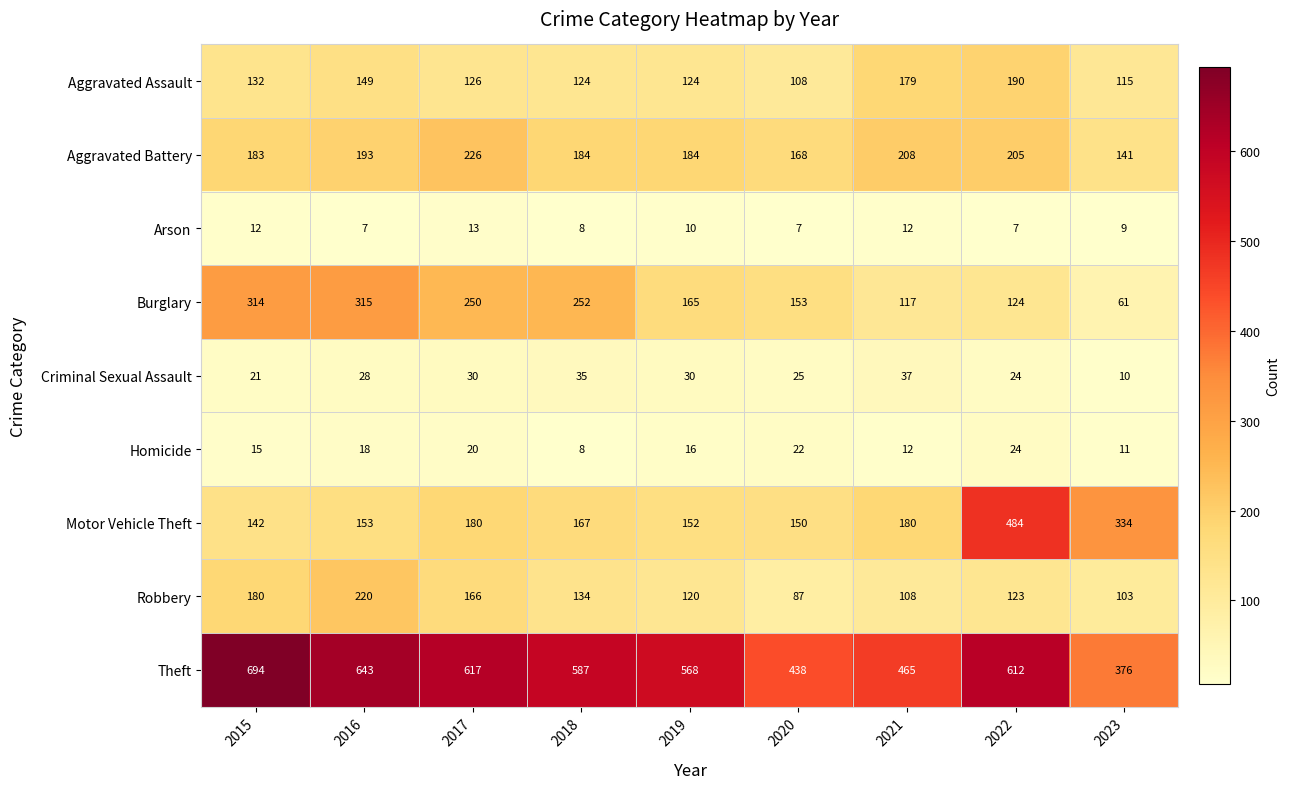

What is the average value of the Aggravated Battery series?

188